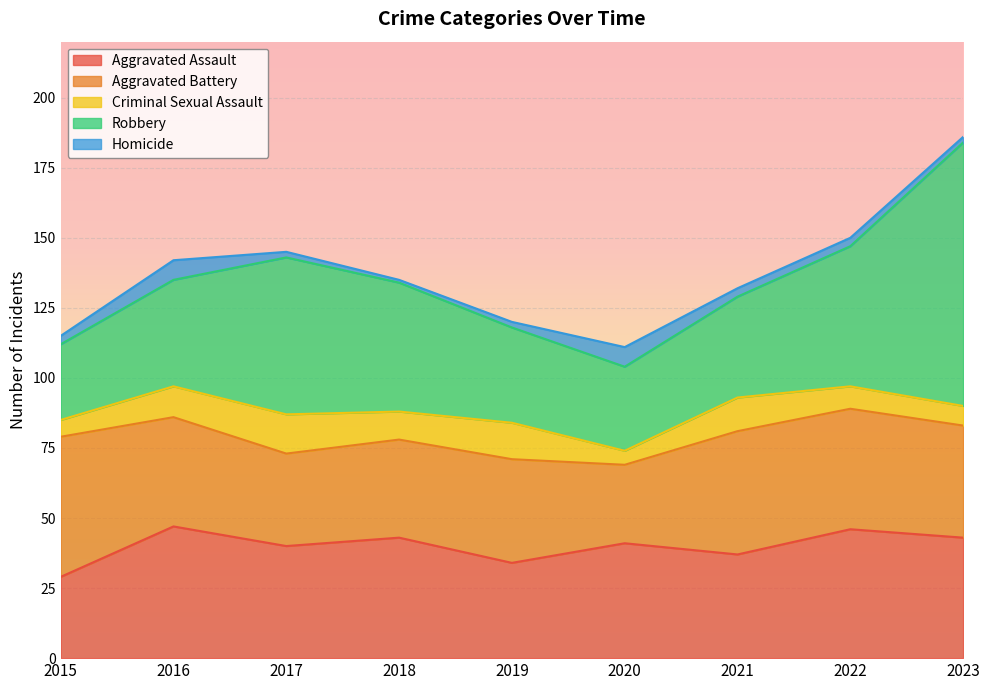

At which label does Homicide first exceed 3?

2016